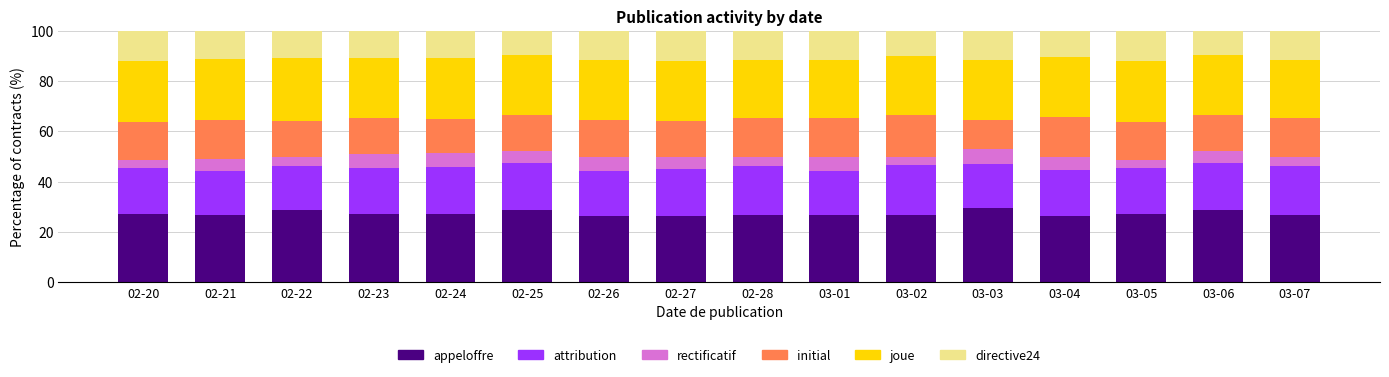

What is the difference between the maximum and minimum values in the appeloffre series?

3.2